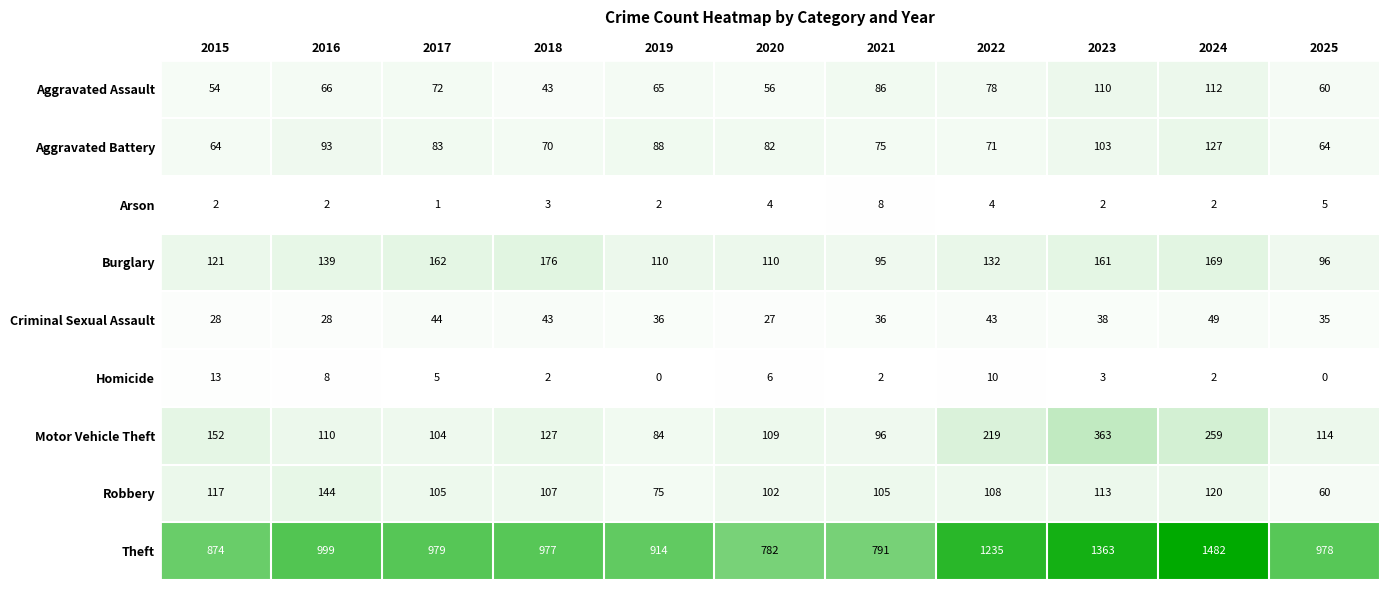

What is the difference between the Robbery values at 2024 and 2017?

15